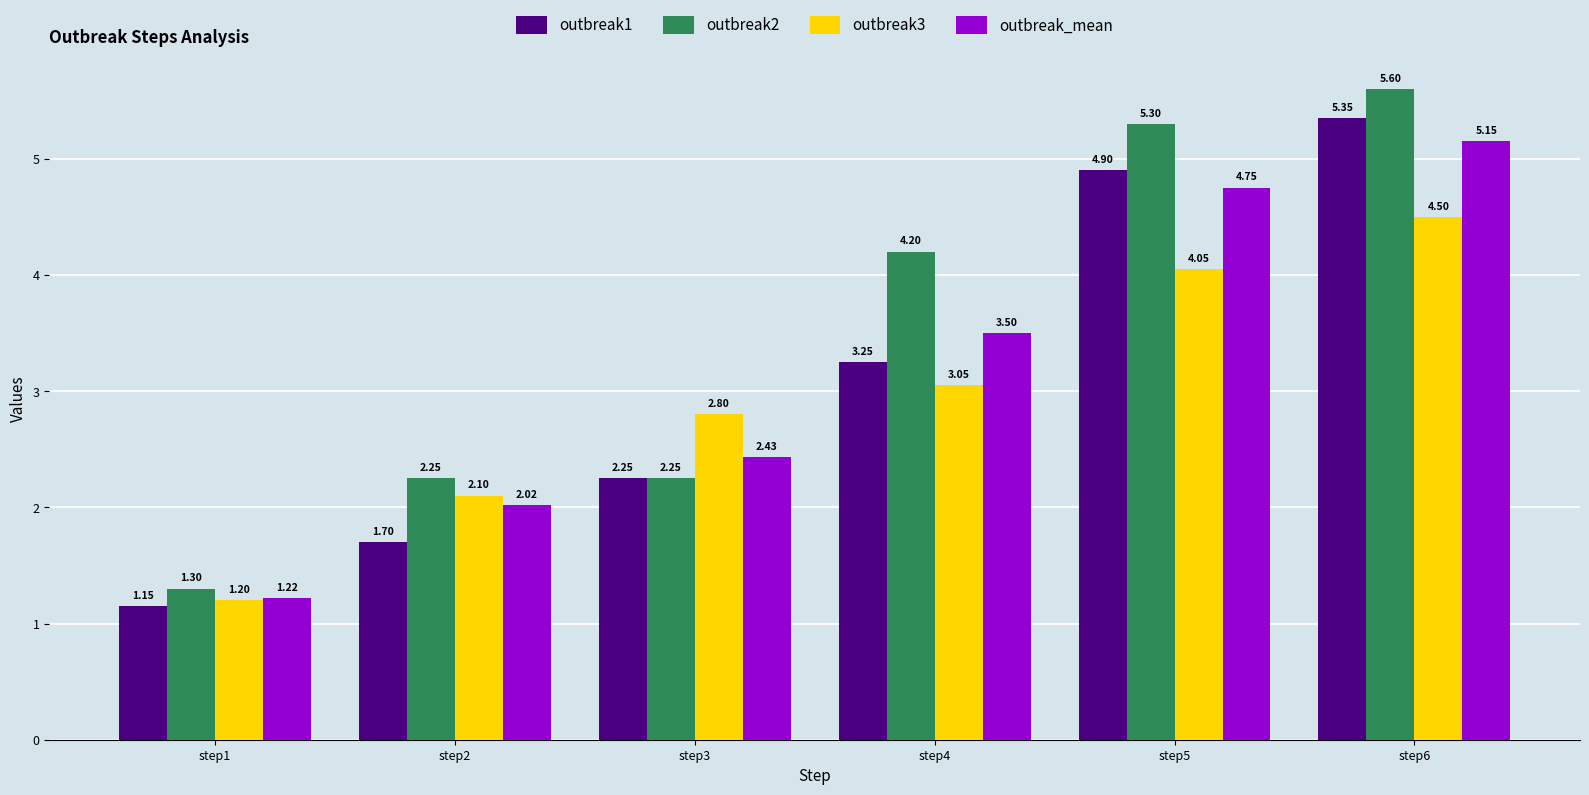

Which series has the widest spread of values?

outbreak2